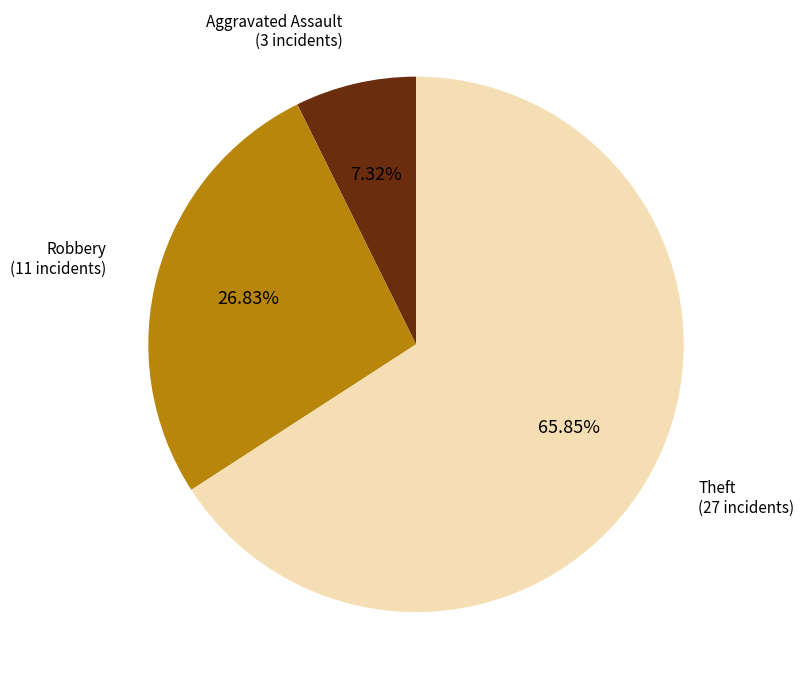

Is there any slice that represents more than half of the pie?

Yes